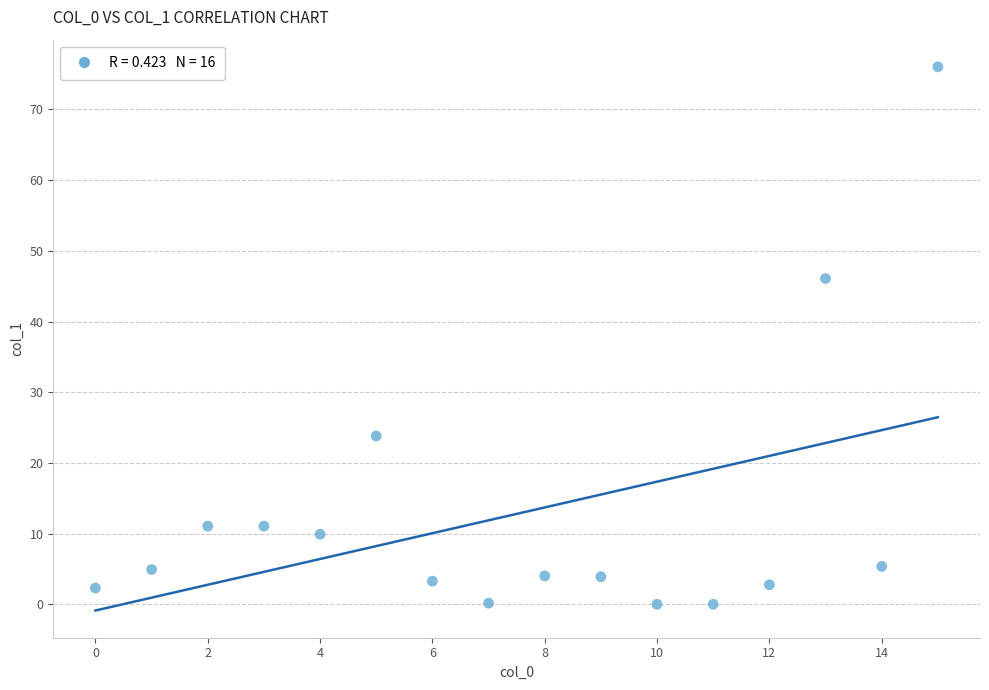

What Y value in the scatter plot is closest to 38?

46.1